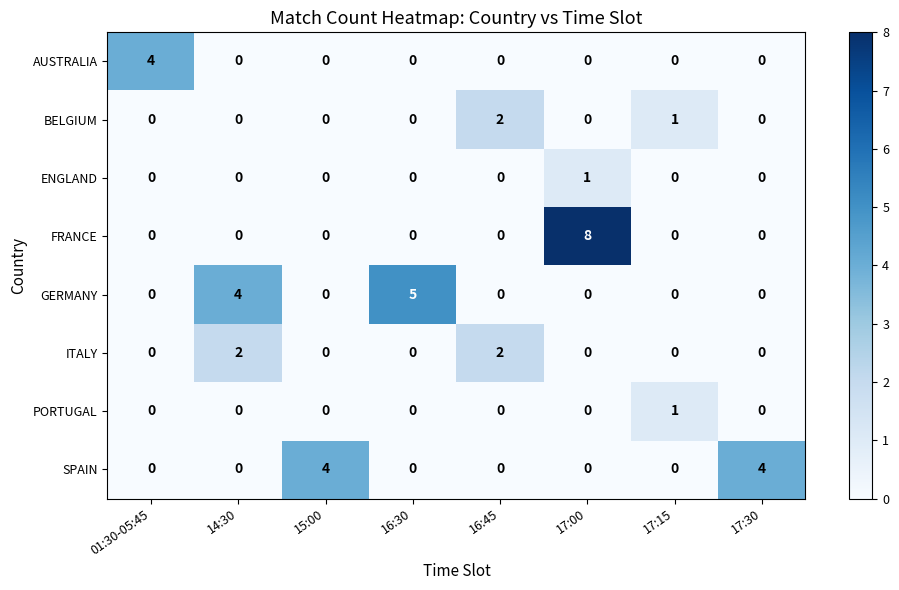

Which series has the largest total across all categories?

GERMANY